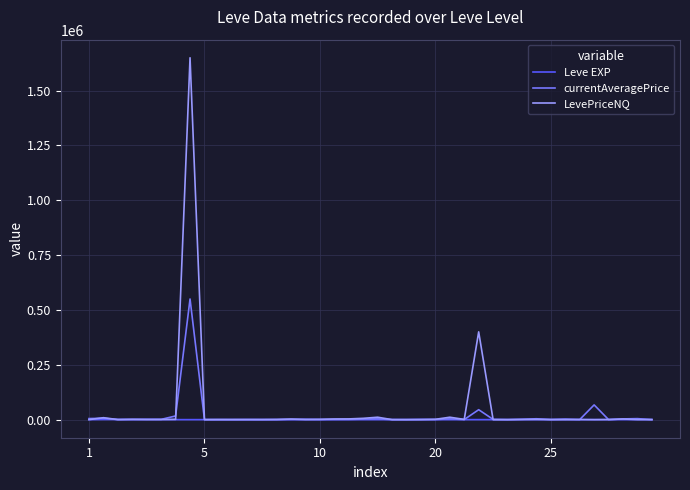

List the series in order of their peak value, lowest first.

Leve EXP, currentAveragePrice, LevePriceNQ